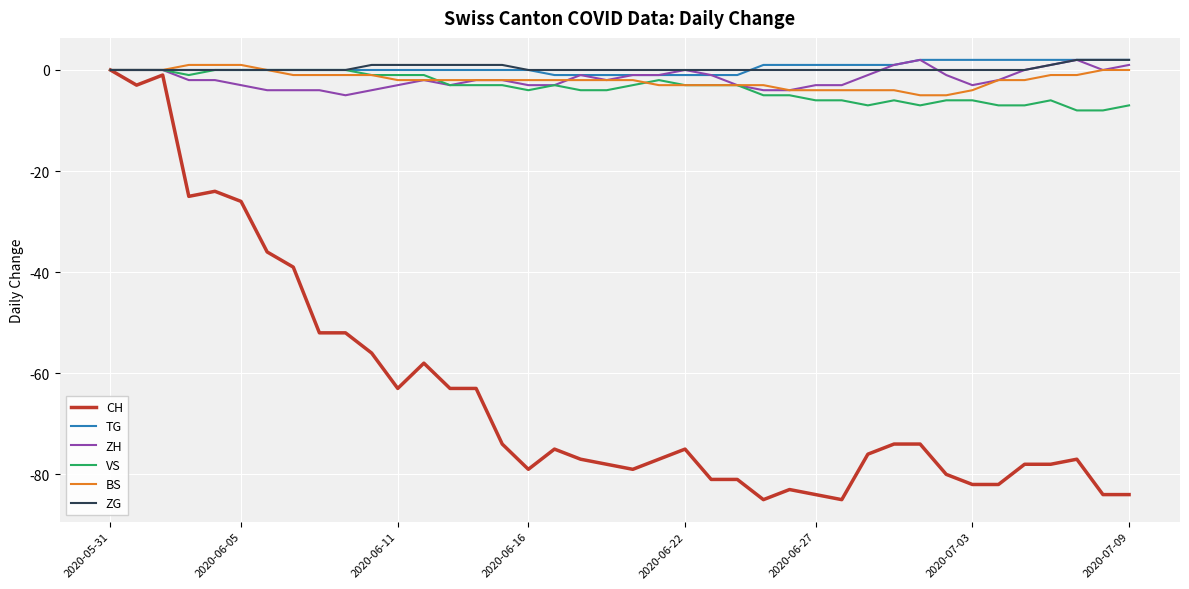

What is the smallest value displayed?

-85